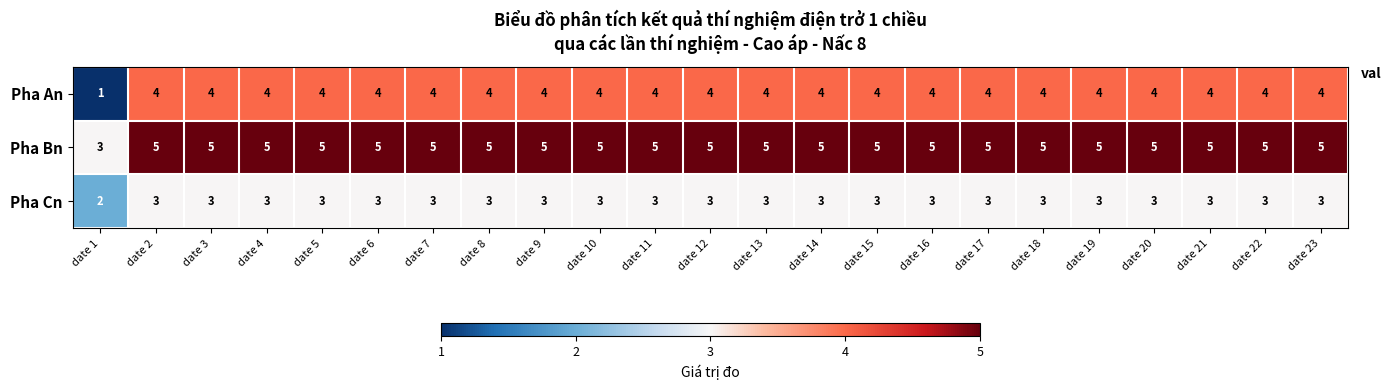

Read the Pha Cn value at date 22.

3